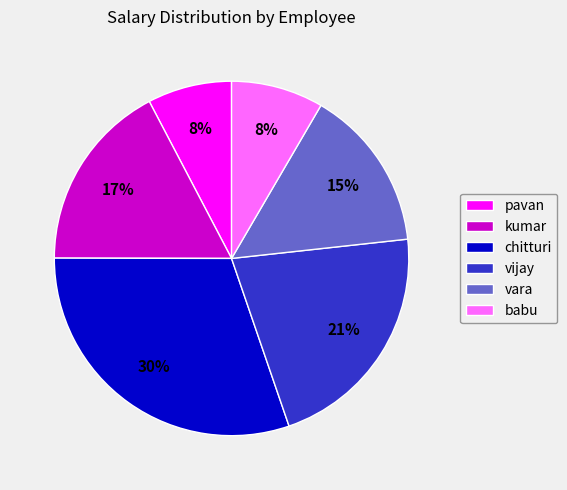

Which slice is the largest?

chitturi